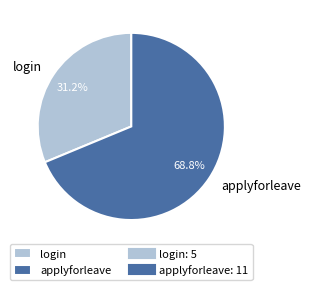

Which category accounts for the majority?

applyforleave